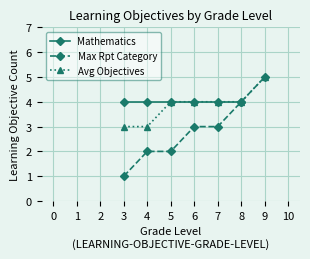

What is the smallest value displayed?

1